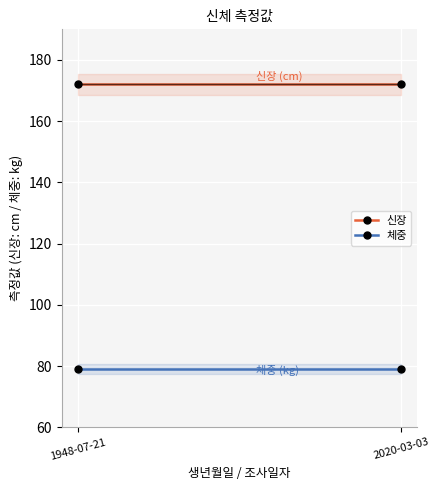

Reading left to right, extract all data points from this chart.

신장: 1948-07-21=172	2020-03-03=172
체중: 1948-07-21=79	2020-03-03=79